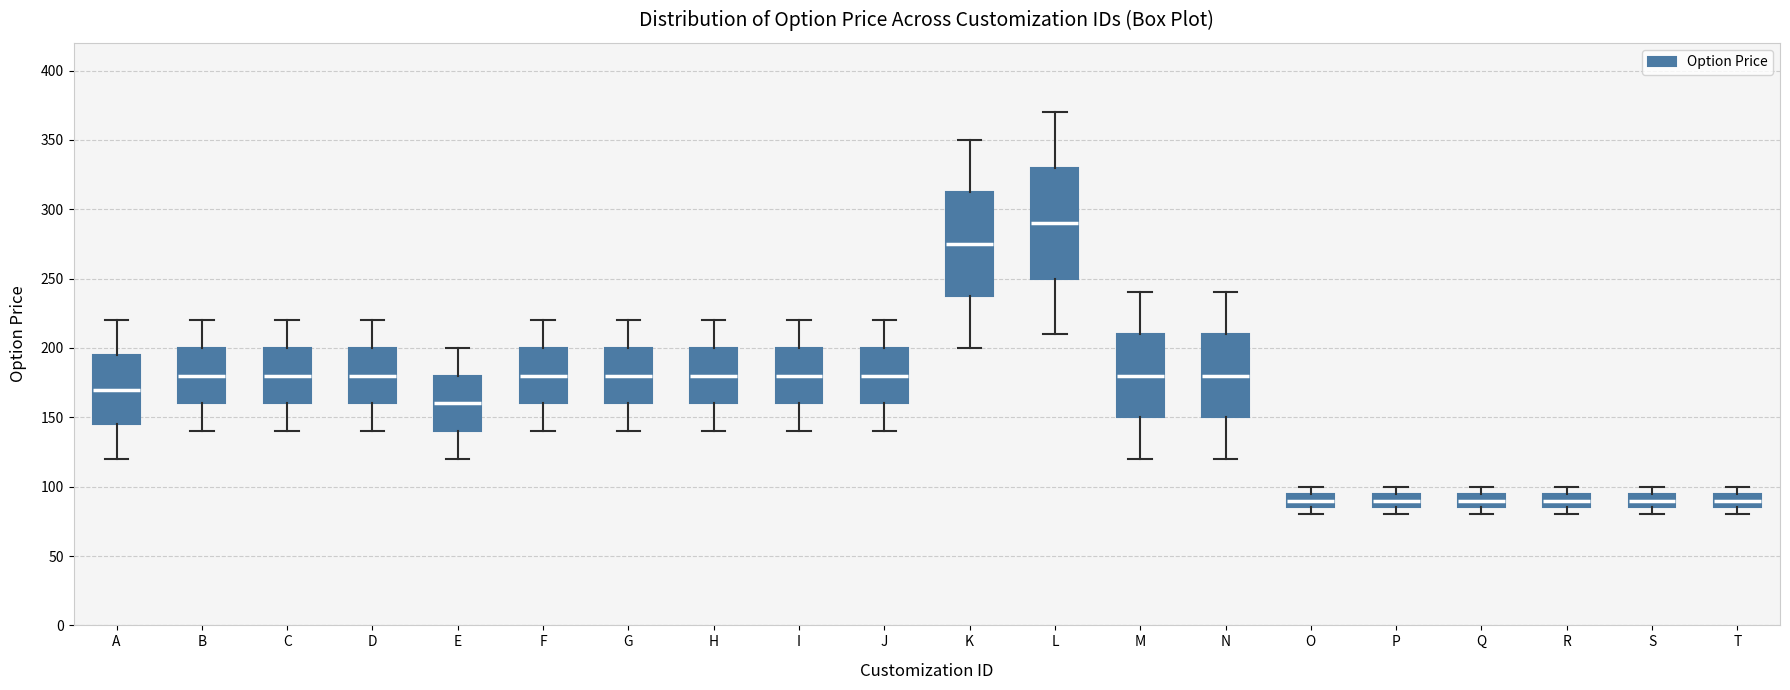

Reading left to right, transcribe this box plot: for each box, give where its median line is, the range the box spans, and where its two whiskers end, as read against the y-axis. The values are not printed on the chart, so give them approximately, as read against the axis.

A: median 170, box 145 to 195, whiskers 120 to 220
B: median 180, box 160 to 200, whiskers 140 to 220
C: median 180, box 160 to 200, whiskers 140 to 220
D: median 180, box 160 to 200, whiskers 140 to 220
E: median 160, box 140 to 180, whiskers 120 to 200
F: median 180, box 160 to 200, whiskers 140 to 220
G: median 180, box 160 to 200, whiskers 140 to 220
H: median 180, box 160 to 200, whiskers 140 to 220
I: median 180, box 160 to 200, whiskers 140 to 220
J: median 180, box 160 to 200, whiskers 140 to 220
K: median 275, box 240 to 315, whiskers 200 to 350
L: median 290, box 250 to 330, whiskers 210 to 370
M: median 180, box 150 to 210, whiskers 120 to 240
N: median 180, box 150 to 210, whiskers 120 to 240
O: median 90, box 85 to 95, whiskers 80 to 100
P: median 90, box 85 to 95, whiskers 80 to 100
Q: median 90, box 85 to 95, whiskers 80 to 100
R: median 90, box 85 to 95, whiskers 80 to 100
S: median 90, box 85 to 95, whiskers 80 to 100
T: median 90, box 85 to 95, whiskers 80 to 100